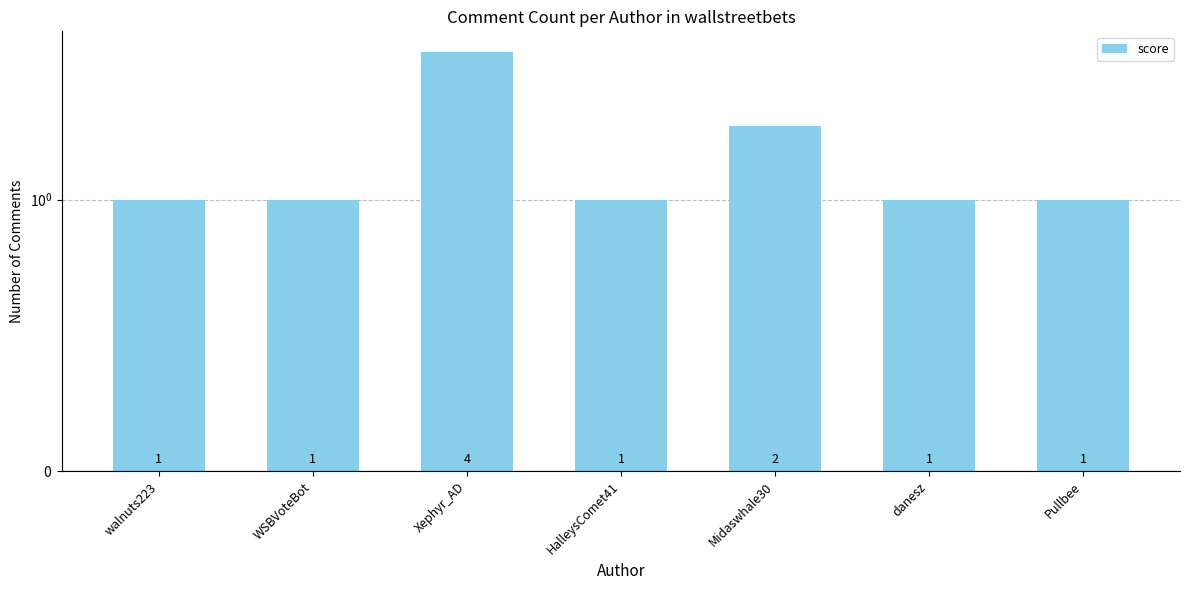

List the labels in order of value, largest first.

Xephyr_AD, Midaswhale30, walnuts223, WSBVoteBot, HalleysComet41, danesz, Pullbee